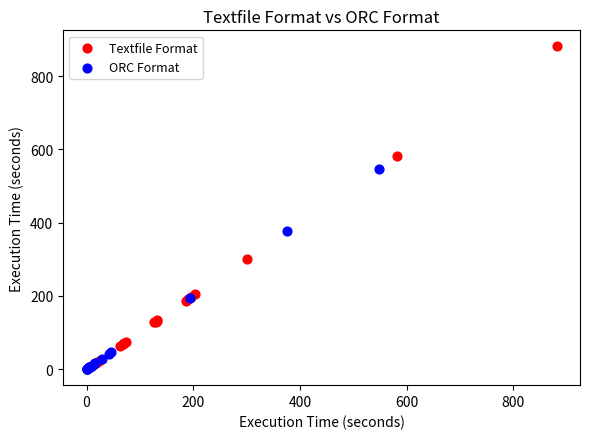

Which series has the largest Y range (max minus min)?

Textfile Format